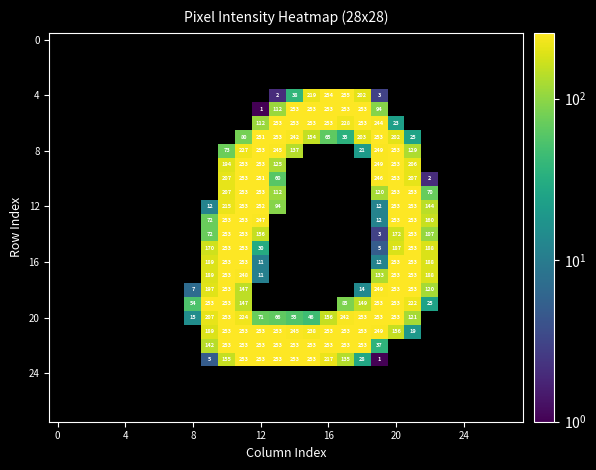

True or false: 8 has a value of 345 at 12.

False